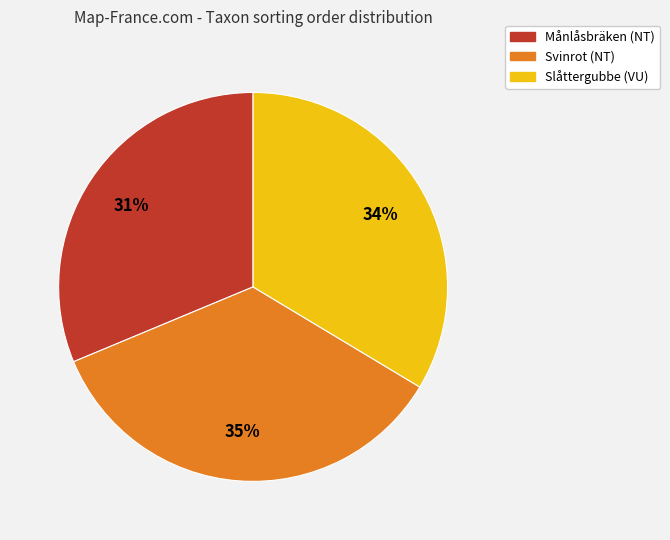

Which slice is the largest?

Svinrot (NT)